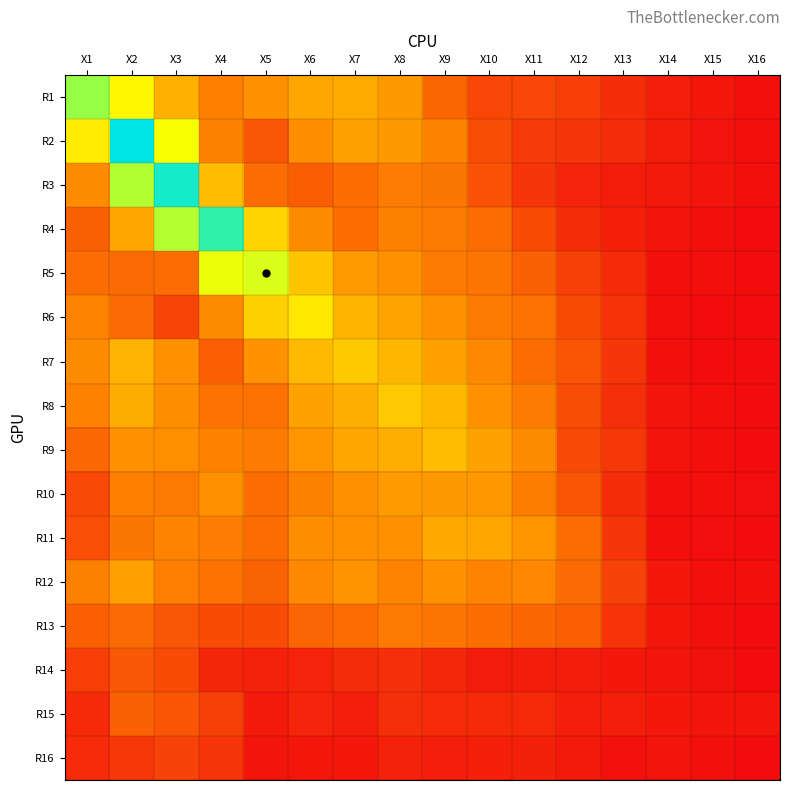

Reading left to right, list all the values displayed in this chart.

R1: X1=2.1	X2=1.5	X3=1.0	X4=0.7	X5=0.8	X6=1.0	X7=1.0	X8=0.9	X9=0.5	X10=0.4	X11=0.4	X12=0.3	X13=0.2	X14=0.1	X15=0.1	X16=0.0
R2: X1=1.4	X2=3.1	X3=1.6	X4=0.7	X5=0.5	X6=0.8	X7=0.9	X8=0.9	X9=0.7	X10=0.4	X11=0.3	X12=0.3	X13=0.2	X14=0.1	X15=0.1	X16=0.0
R3: X1=0.8	X2=1.9	X3=2.9	X4=1.1	X5=0.6	X6=0.5	X7=0.6	X8=0.7	X9=0.6	X10=0.4	X11=0.3	X12=0.1	X13=0.1	X14=0.1	X15=0.1	X16=0.0
R4: X1=0.5	X2=0.9	X3=1.9	X4=2.7	X5=1.2	X6=0.8	X7=0.6	X8=0.7	X9=0.7	X10=0.6	X11=0.4	X12=0.2	X13=0.1	X14=0.1	X15=0.0	X16=0.0
R5: X1=0.6	X2=0.6	X3=0.6	X4=1.6	X5=1.7	X6=1.2	X7=0.9	X8=0.8	X9=0.7	X10=0.6	X11=0.5	X12=0.3	X13=0.2	X14=0.0	X15=0.0	X16=0.0
R6: X1=0.7	X2=0.6	X3=0.3	X4=0.8	X5=1.2	X6=1.4	X7=1.0	X8=0.9	X9=0.8	X10=0.7	X11=0.6	X12=0.4	X13=0.2	X14=0.0	X15=0.0	X16=0.0
R7: X1=0.8	X2=1.0	X3=0.8	X4=0.5	X5=0.8	X6=1.1	X7=1.2	X8=1.1	X9=0.9	X10=0.7	X11=0.6	X12=0.4	X13=0.3	X14=0.0	X15=0.0	X16=0.0
R8: X1=0.7	X2=1.0	X3=0.8	X4=0.6	X5=0.6	X6=0.9	X7=1.0	X8=1.2	X9=1.1	X10=0.8	X11=0.7	X12=0.4	X13=0.2	X14=0.1	X15=0.0	X16=0.0
R9: X1=0.6	X2=0.8	X3=0.8	X4=0.7	X5=0.7	X6=0.8	X7=1.0	X8=1.0	X9=1.1	X10=0.9	X11=0.8	X12=0.4	X13=0.3	X14=0.1	X15=0.0	X16=0.0
R10: X1=0.4	X2=0.7	X3=0.7	X4=0.8	X5=0.6	X6=0.7	X7=0.8	X8=0.9	X9=0.9	X10=0.8	X11=0.7	X12=0.4	X13=0.2	X14=0.0	X15=0.0	X16=0.0
R11: X1=0.4	X2=0.6	X3=0.7	X4=0.7	X5=0.6	X6=0.8	X7=0.8	X8=0.8	X9=1.0	X10=0.9	X11=0.8	X12=0.6	X13=0.3	X14=0.0	X15=0.0	X16=0.0
R12: X1=0.7	X2=0.9	X3=0.7	X4=0.6	X5=0.5	X6=0.8	X7=0.8	X8=0.7	X9=0.8	X10=0.7	X11=0.7	X12=0.6	X13=0.3	X14=0.1	X15=0.0	X16=0.0
R13: X1=0.5	X2=0.6	X3=0.5	X4=0.4	X5=0.4	X6=0.5	X7=0.6	X8=0.7	X9=0.6	X10=0.6	X11=0.5	X12=0.5	X13=0.3	X14=0.1	X15=0.0	X16=0.0
R14: X1=0.3	X2=0.5	X3=0.4	X4=0.2	X5=0.1	X6=0.1	X7=0.2	X8=0.2	X9=0.2	X10=0.1	X11=0.1	X12=0.1	X13=0.1	X14=0.1	X15=0.0	X16=0.0
R15: X1=0.2	X2=0.5	X3=0.4	X4=0.3	X5=0.1	X6=0.2	X7=0.1	X8=0.2	X9=0.2	X10=0.2	X11=0.2	X12=0.1	X13=0.1	X14=0.1	X15=0.1	X16=0.1
R16: X1=0.2	X2=0.3	X3=0.3	X4=0.3	X5=0.1	X6=0.1	X7=0.1	X8=0.1	X9=0.1	X10=0.1	X11=0.1	X12=0.1	X13=0.0	X14=0.1	X15=0.0	X16=0.0